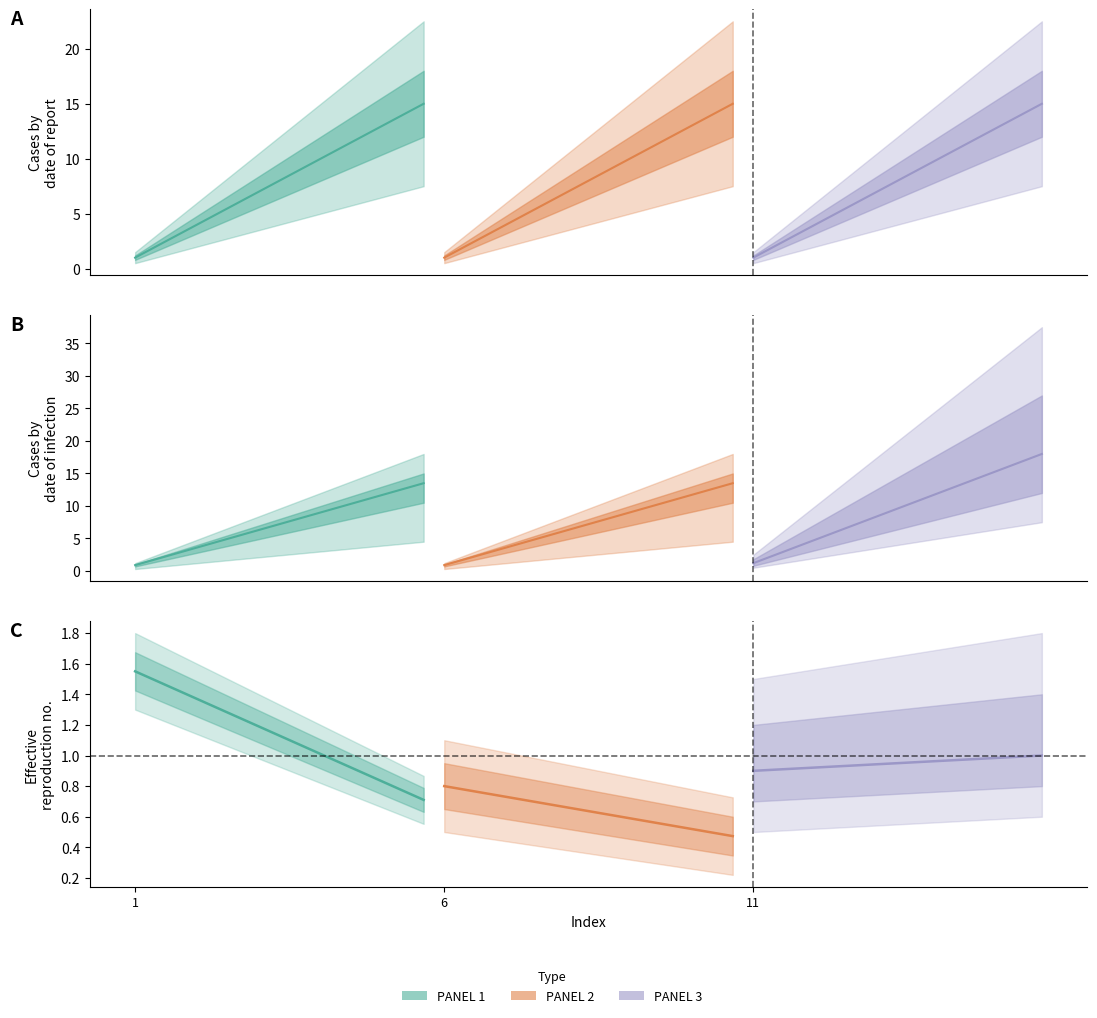

True or false: PANEL 4 and PANEL 3 intersect in this chart.

False